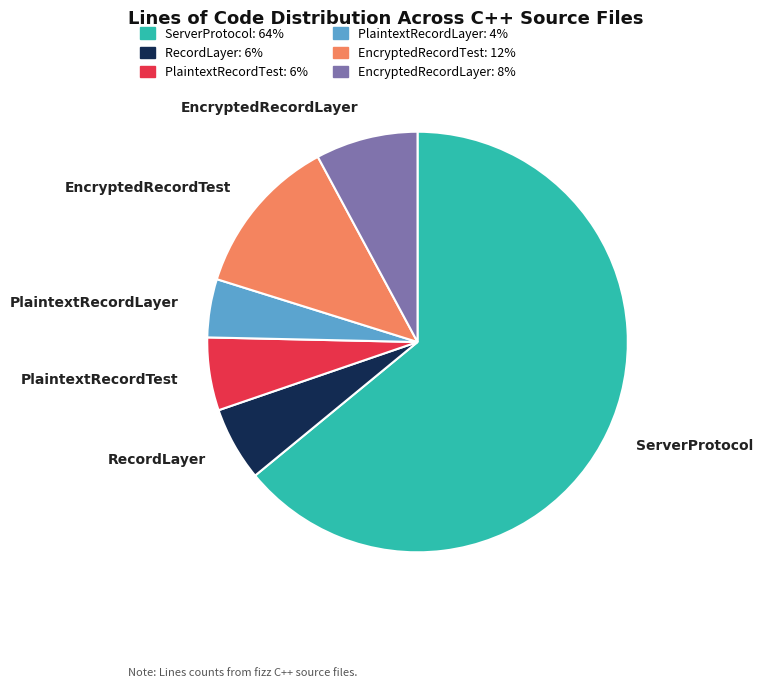

Count the number of slices in the pie.

6